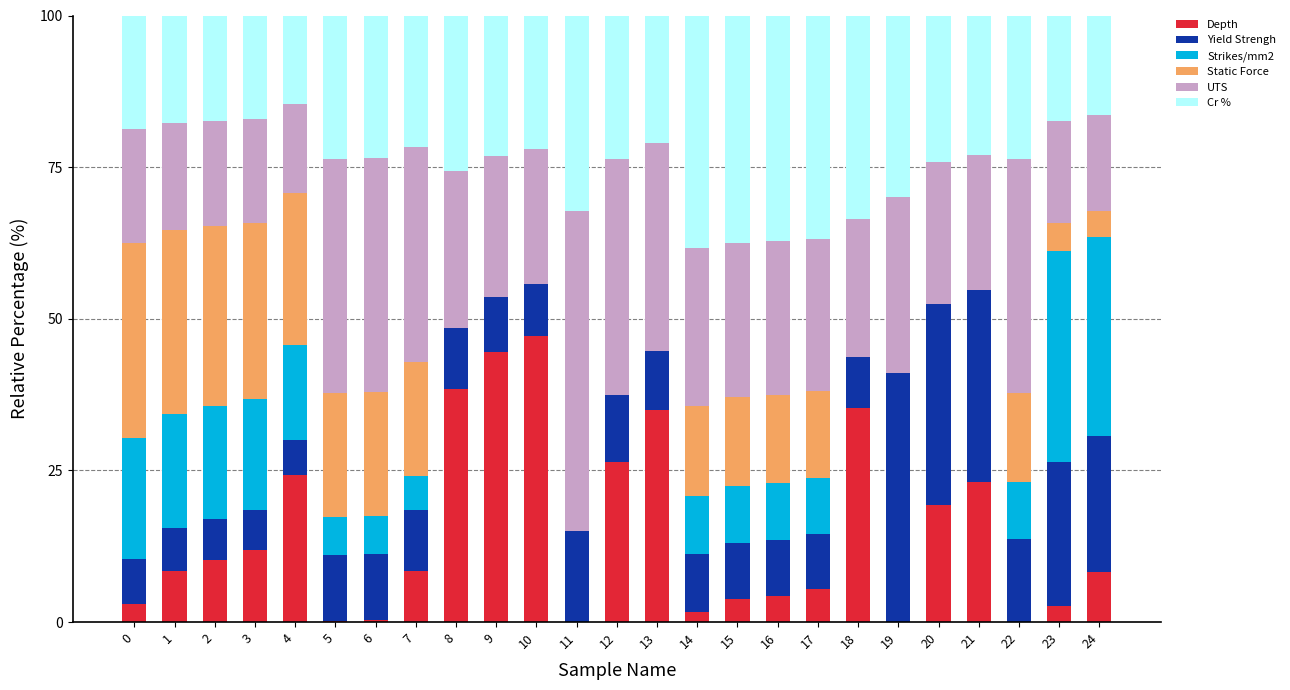

What is the total value across all series at 11?

100.0